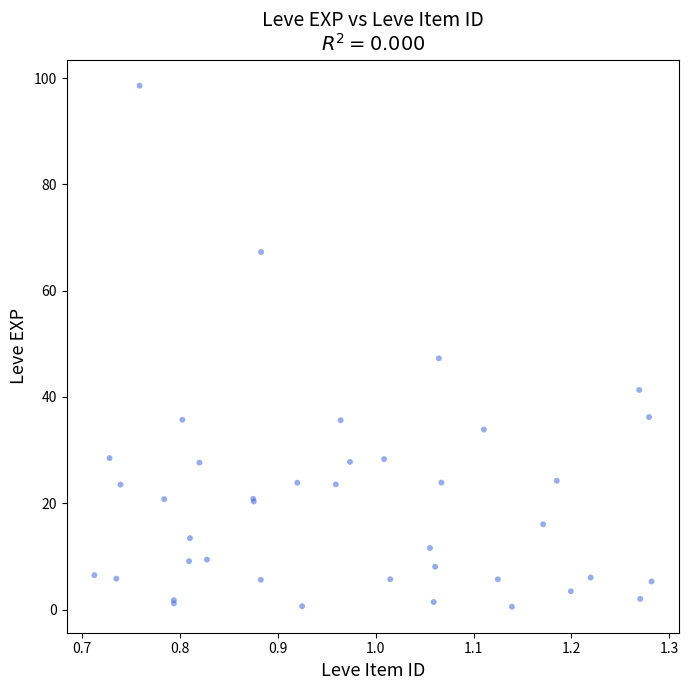

What Y value in the scatter plot is closest to 49?

47.3